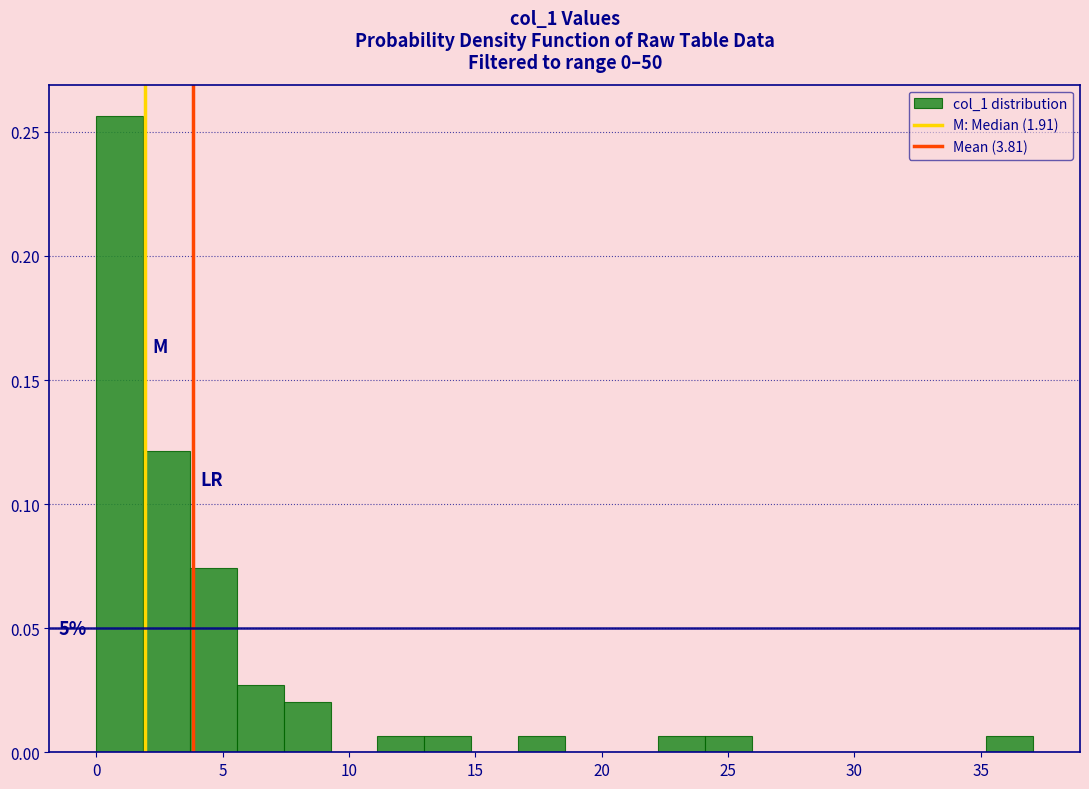

Read against the x-axis, roughly where is the centre of the tallest bar?

1.0